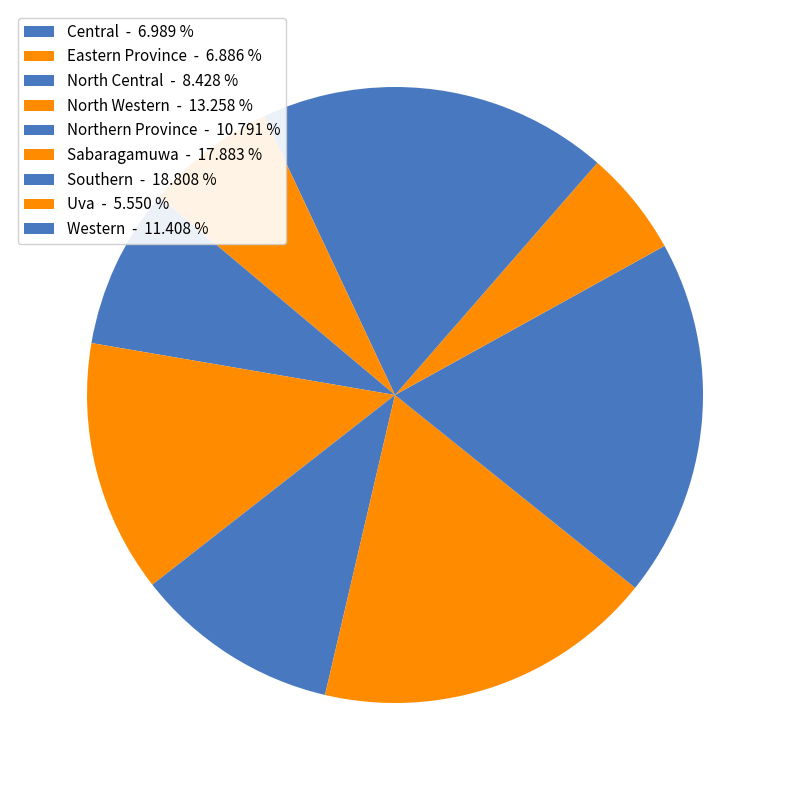

The North Central slice represents 8% of the pie. True or false?

True